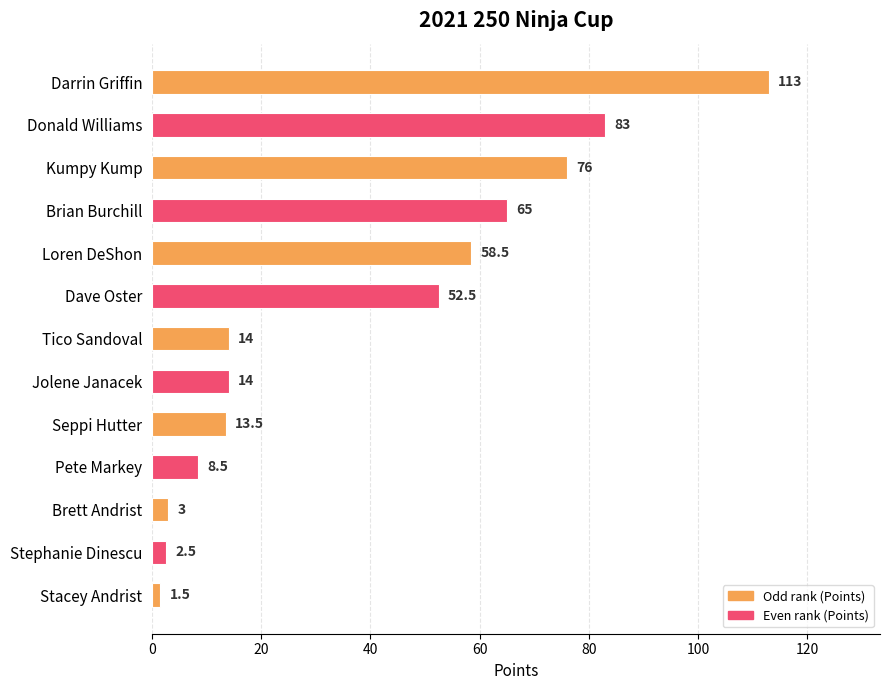

Approximately how many times larger is the value at Darrin Griffin compared to Tico Sandoval?

8.1